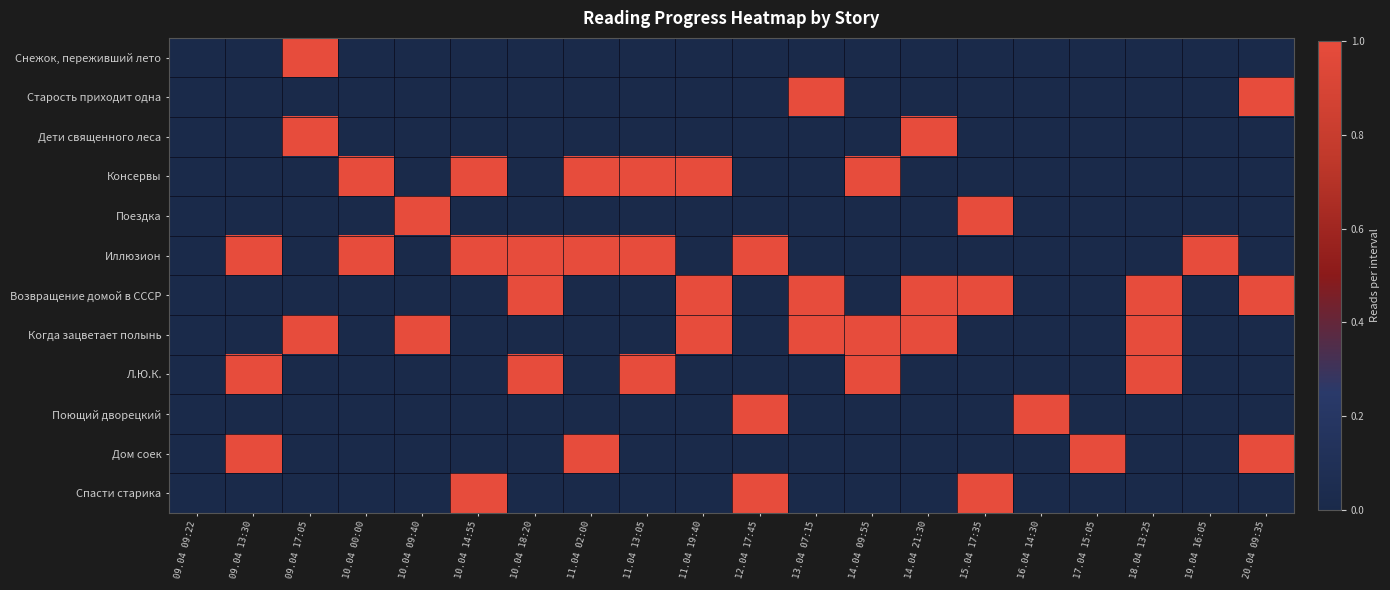

What is the total value across all series at 10.04 00:00?

2